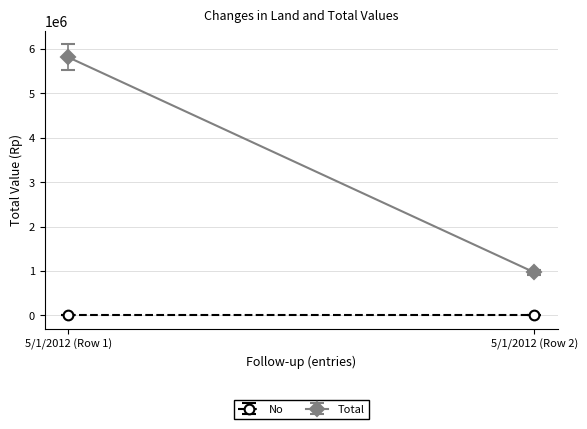

How many series are shown in this chart?

2